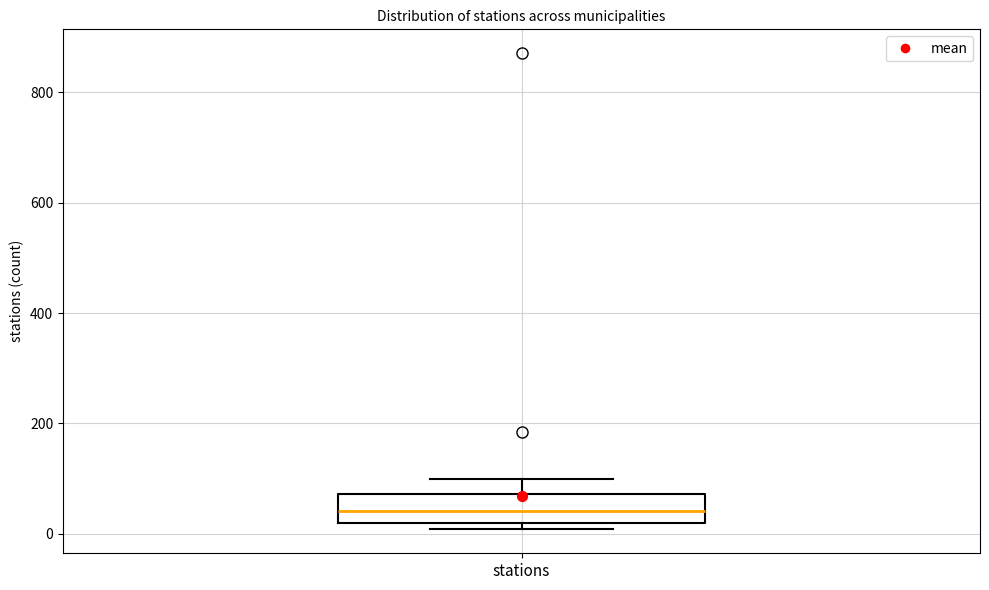

Read this box plot against the y-axis: the position of the median line, the range covered by the box, and the ends of both whiskers. The values are not printed on the chart, so give them approximately, as read against the axis.

median 40, box 20 to 80, whiskers 0 to 100